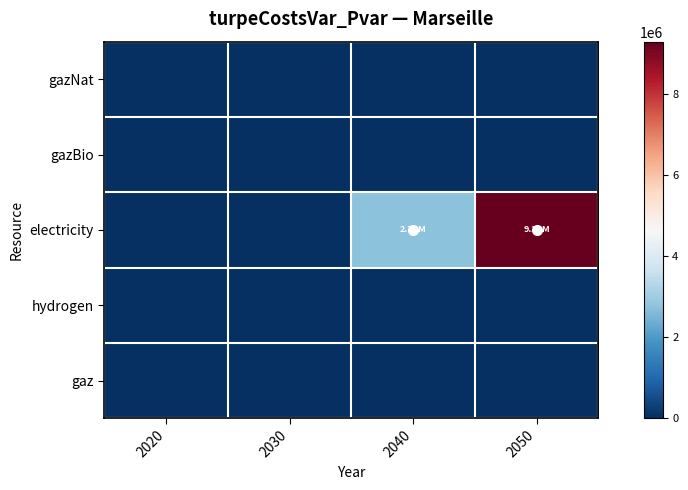

Reading right to left, extract all data points from this chart.

gazNat: 2050=0.0	2040=0.0	2030=0.0	2020=0.0
gazBio: 2050=0.0	2040=0.0	2030=0.0	2020=0.0
electricity: 2050=9282365.6	2040=2729567.9	2030=0.0	2020=0.0
hydrogen: 2050=0.0	2040=0.0	2030=0.0	2020=0.0
gaz: 2050=0.0	2040=0.0	2030=0.0	2020=0.0